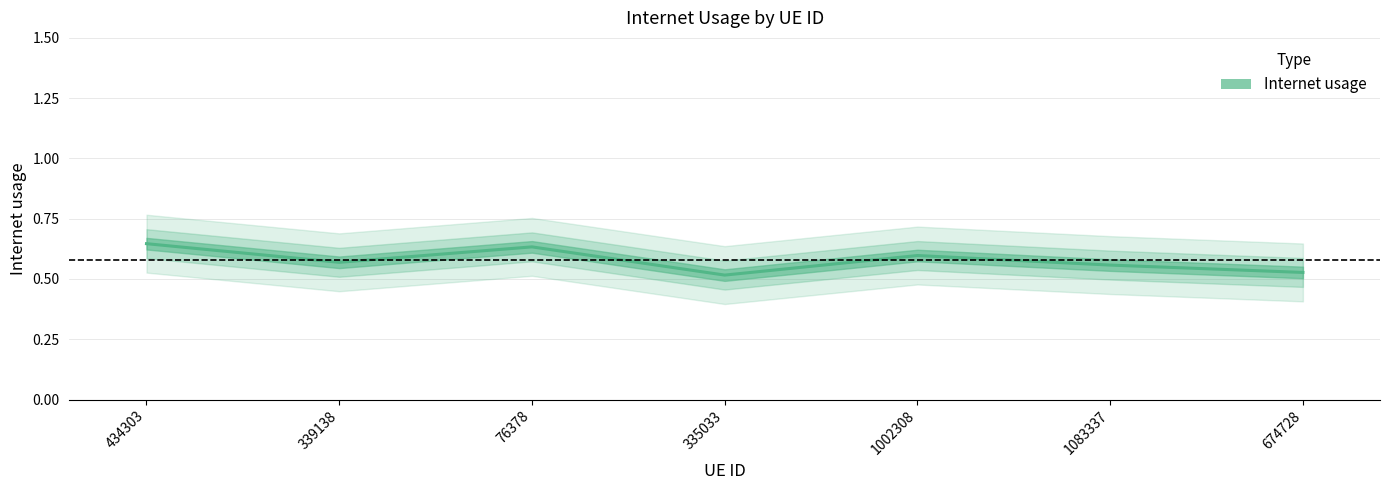

Reading right to left, list all the values displayed in this chart.

674728=0.5	1083337=0.6	1002308=0.6	335033=0.5	76378=0.6	339138=0.6	434303=0.6